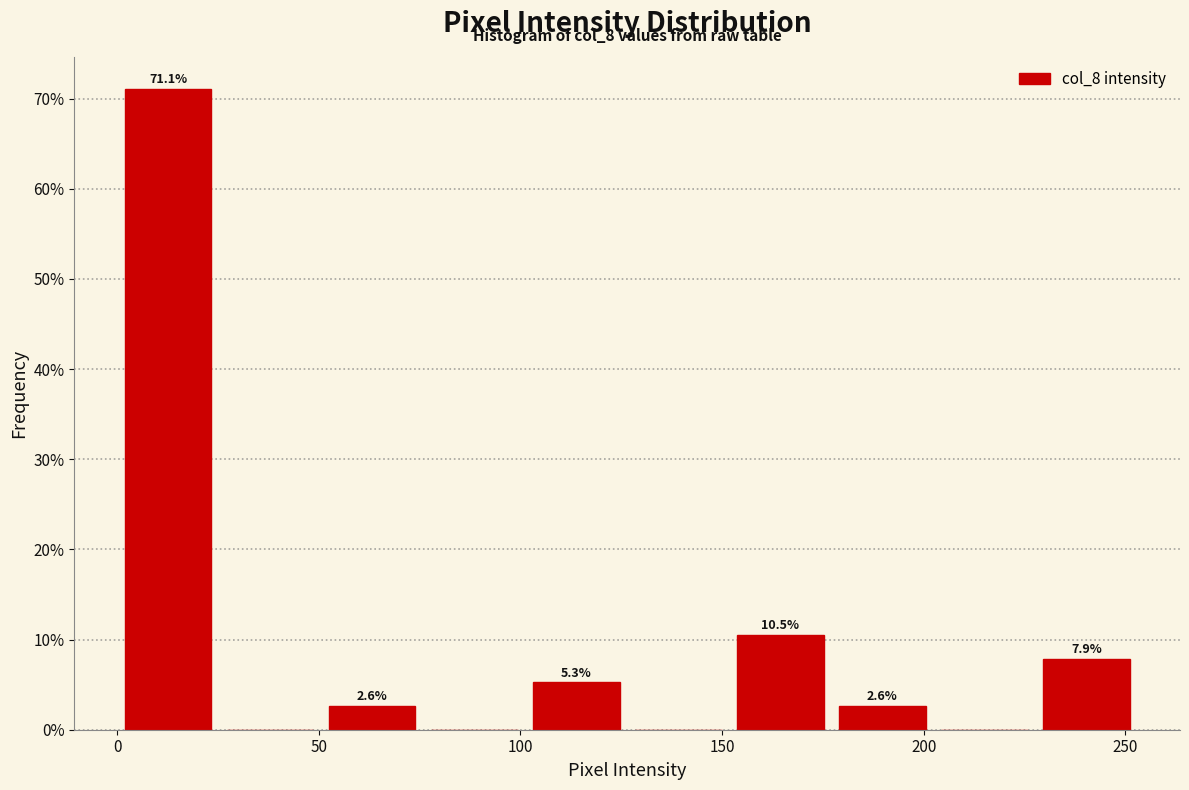

Over which range of the x-axis is the bar tallest?

0 to 25